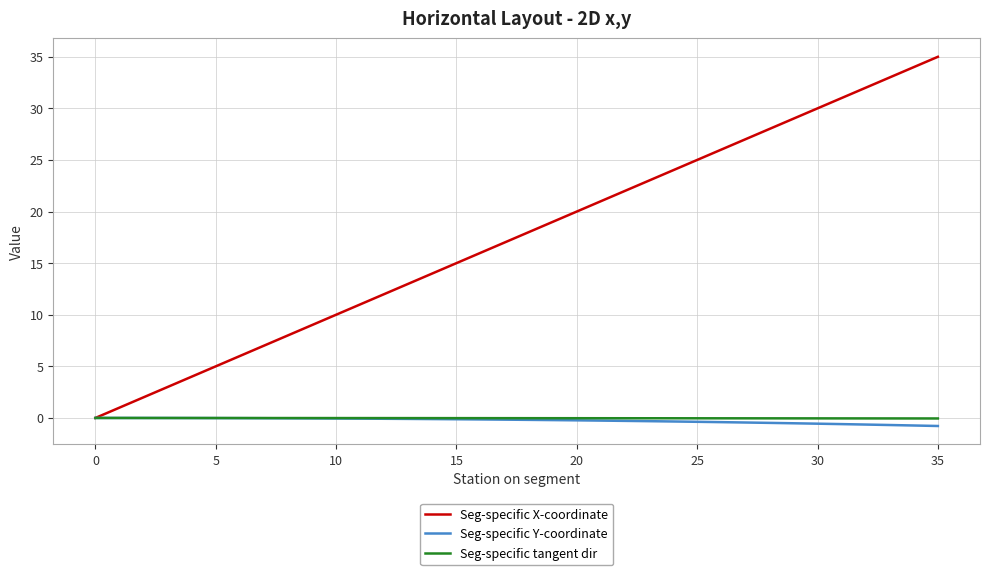

What is the greatest value displayed?

35.0